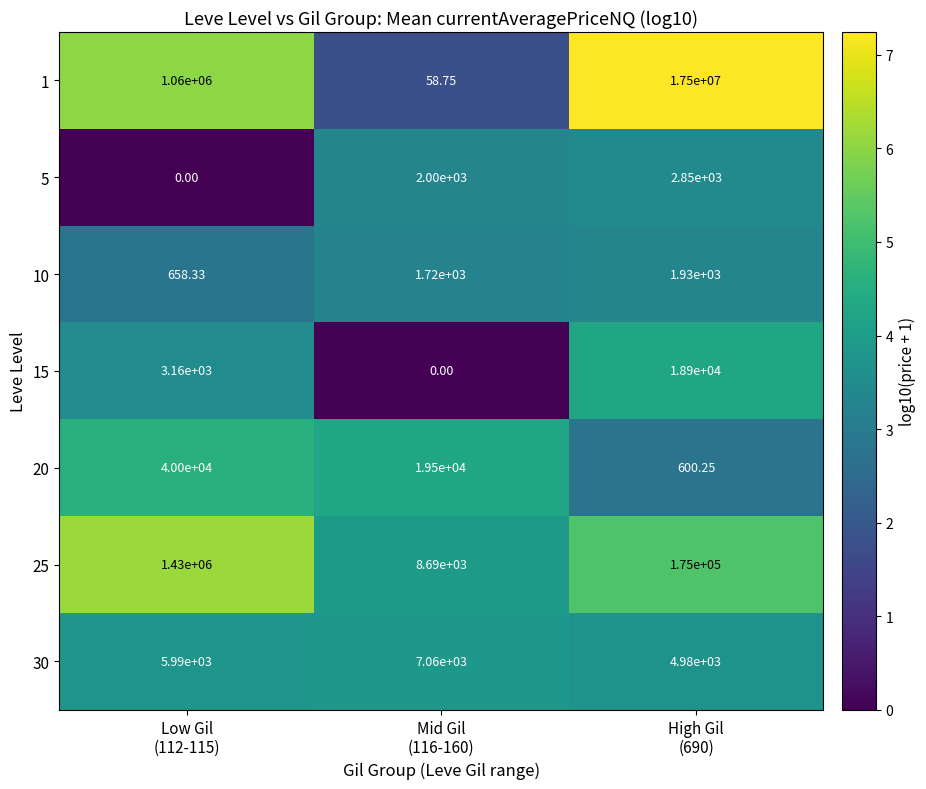

Which label corresponds to the largest value in the chart?

High Gil
(690)